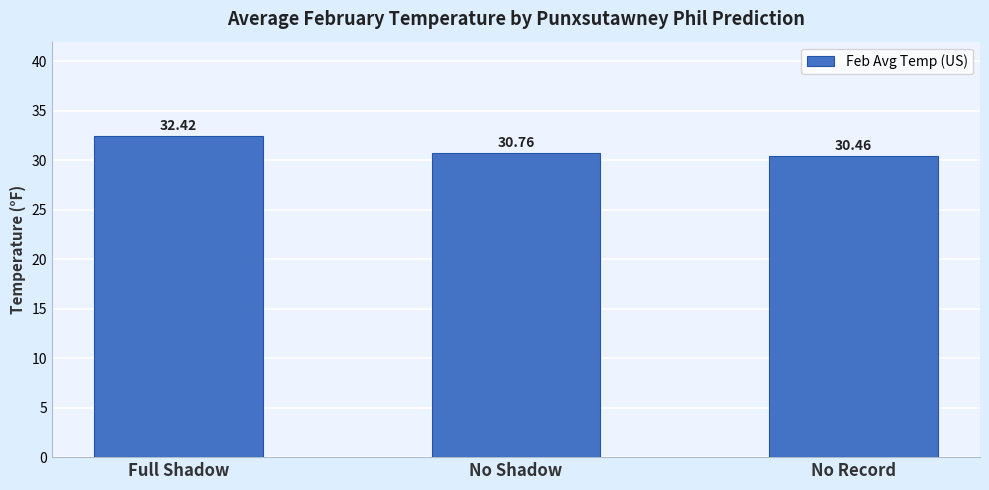

Which category has the highest value across all series?

Full Shadow